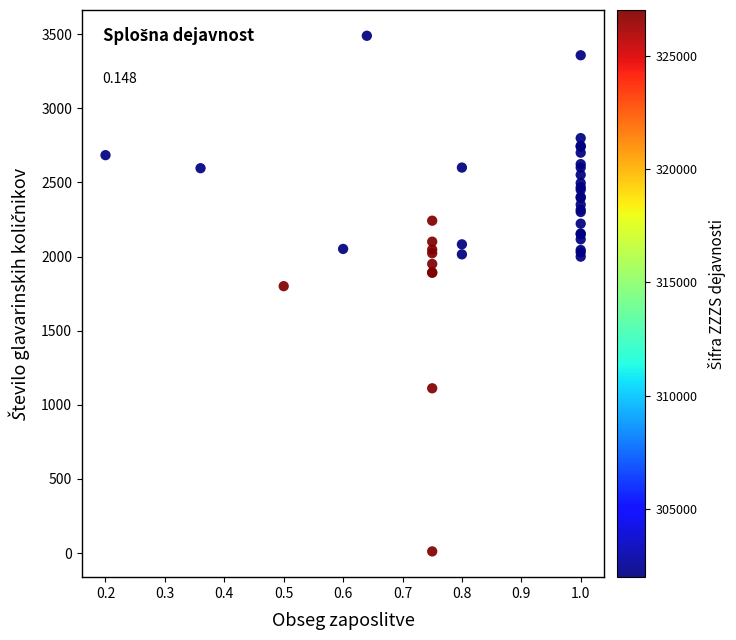

What Y value in the scatter plot is closest to 1749?

1800.0